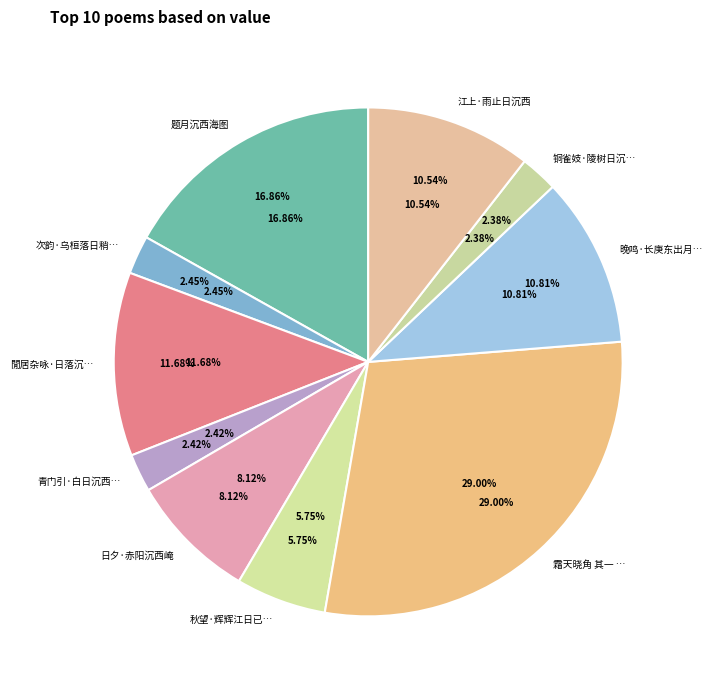

Is 江上·雨止日沉西 the majority of the pie?

No